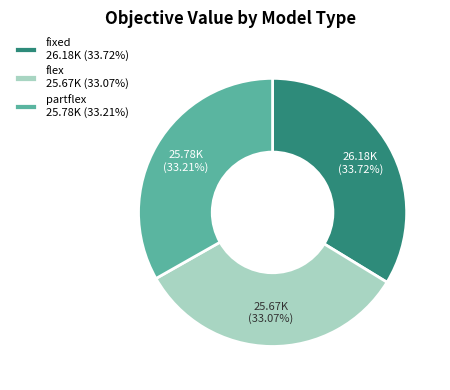

Is the sum of flex 25.67K (33.07%) and partflex 25.78K (33.21%) greater than half?

Yes